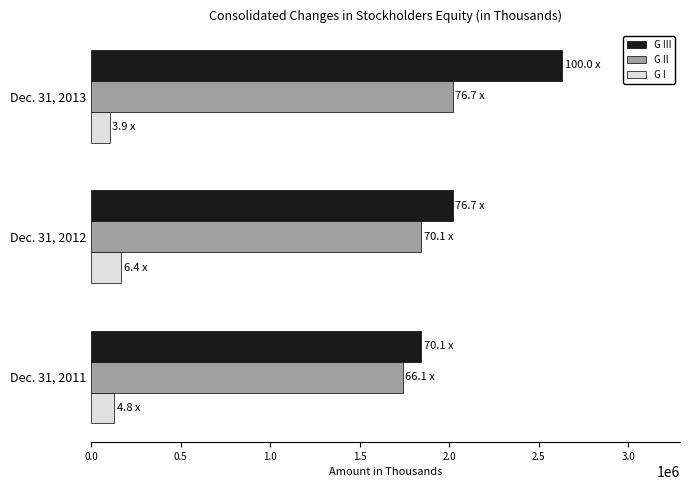

Where is G III nearest to the value 2237864?

Dec. 31, 2012